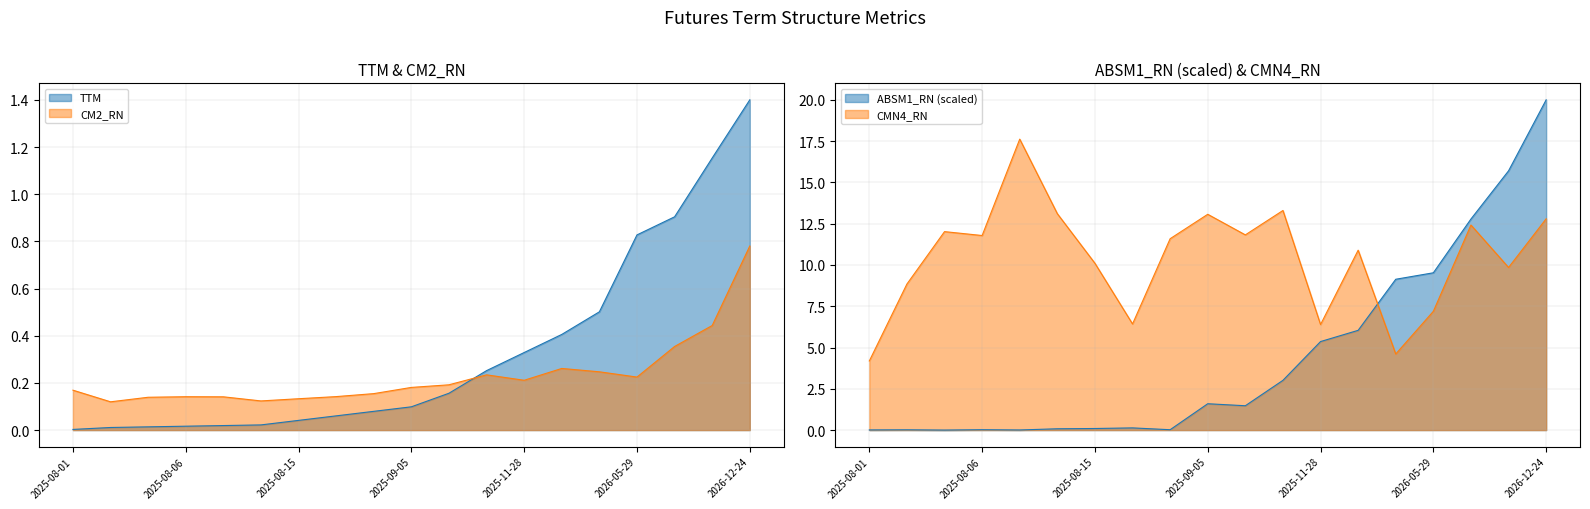

What is the label of the 12th point from the left?

2025-10-31